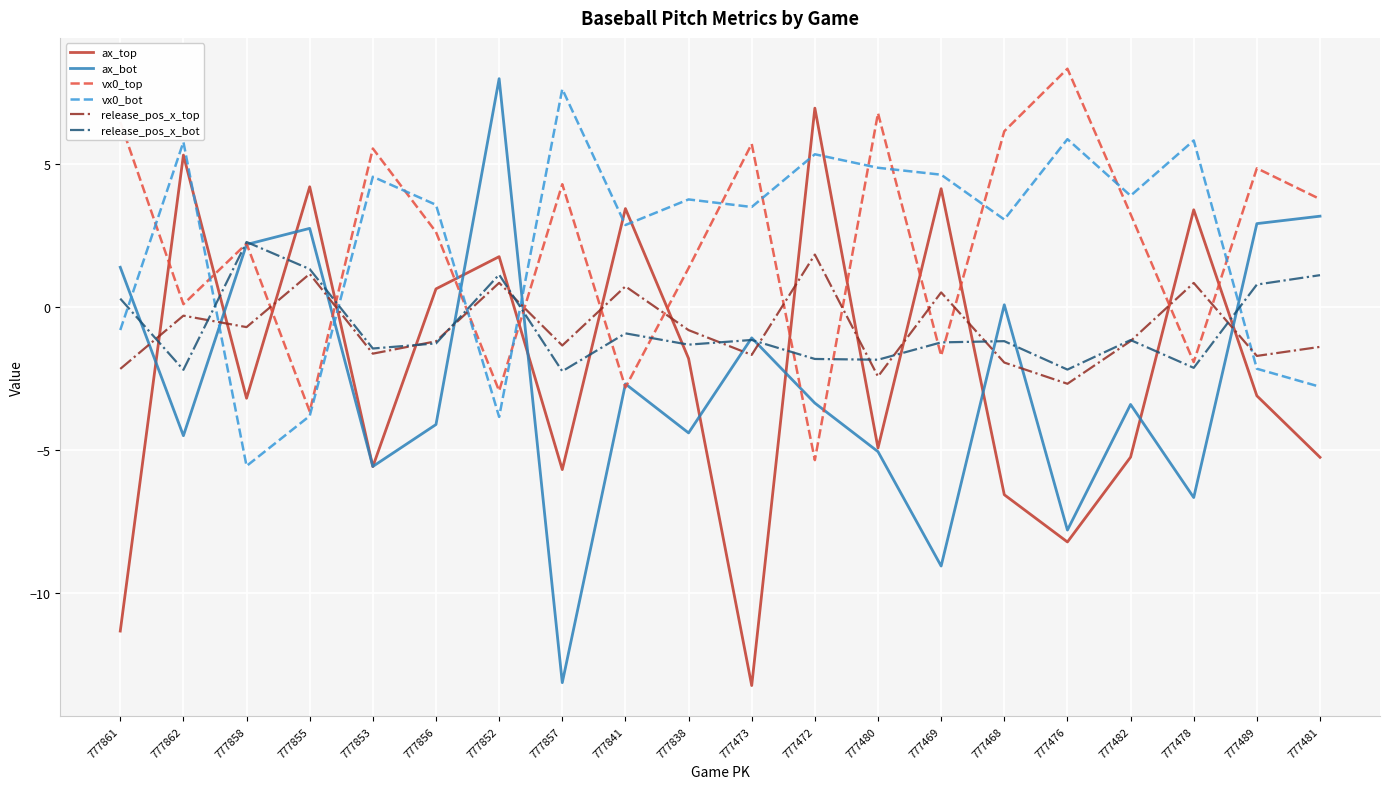

What is the average value of the ax_bot series?

-2.5